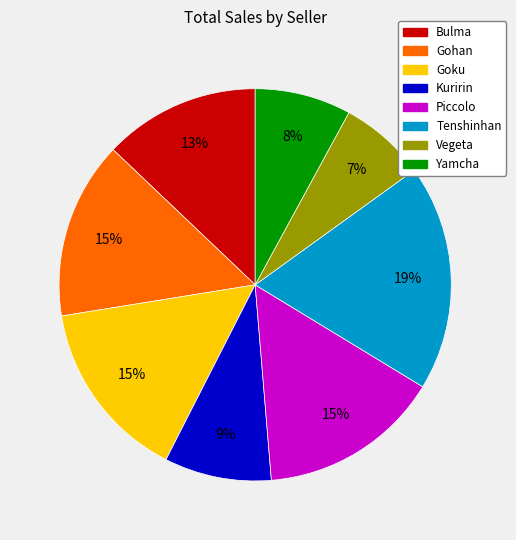

To the nearest percent, what is the difference between the Vegeta and Goku slice percentages?

8%